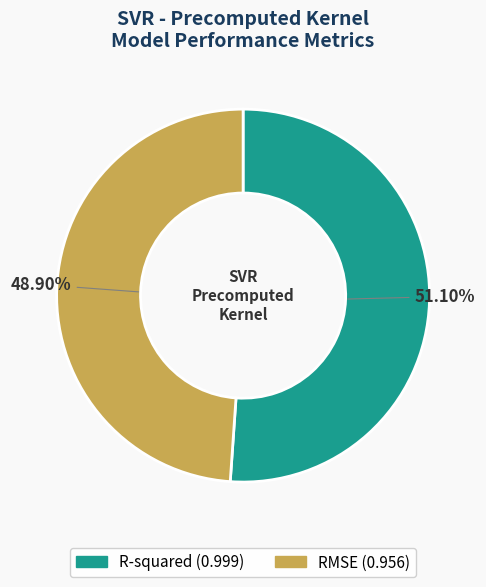

Does R-squared account for over 50% of the chart?

Yes